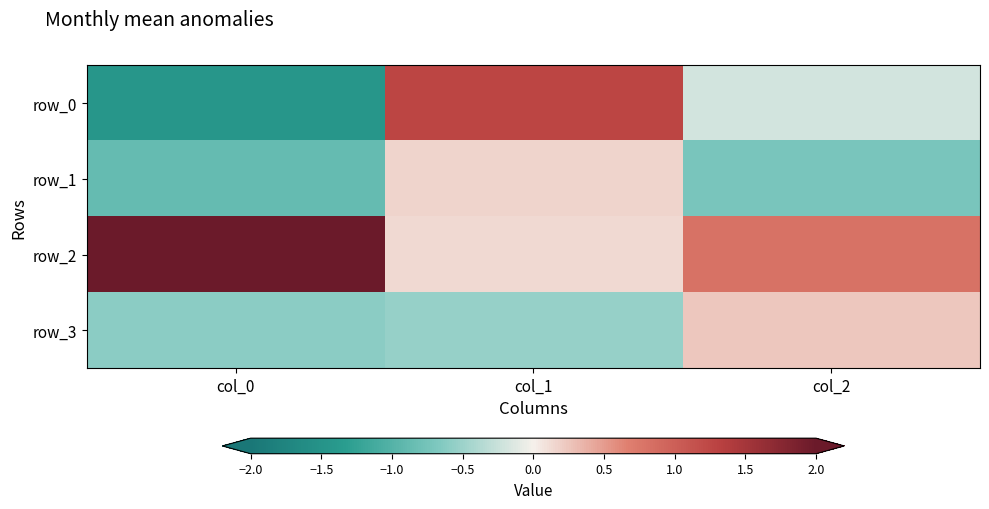

How many distinct data groups are displayed?

4